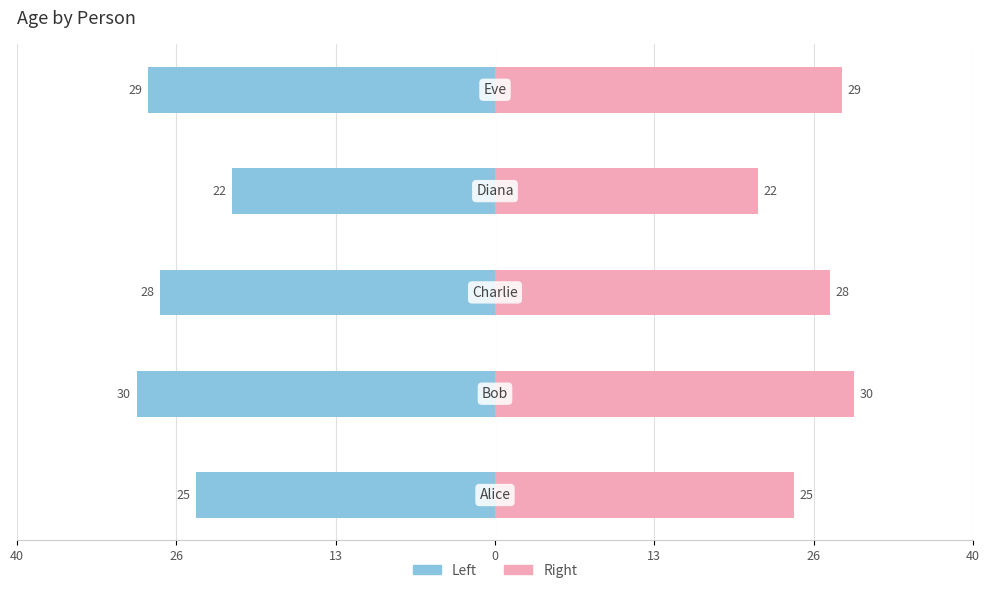

How many groups of bars are there?

5